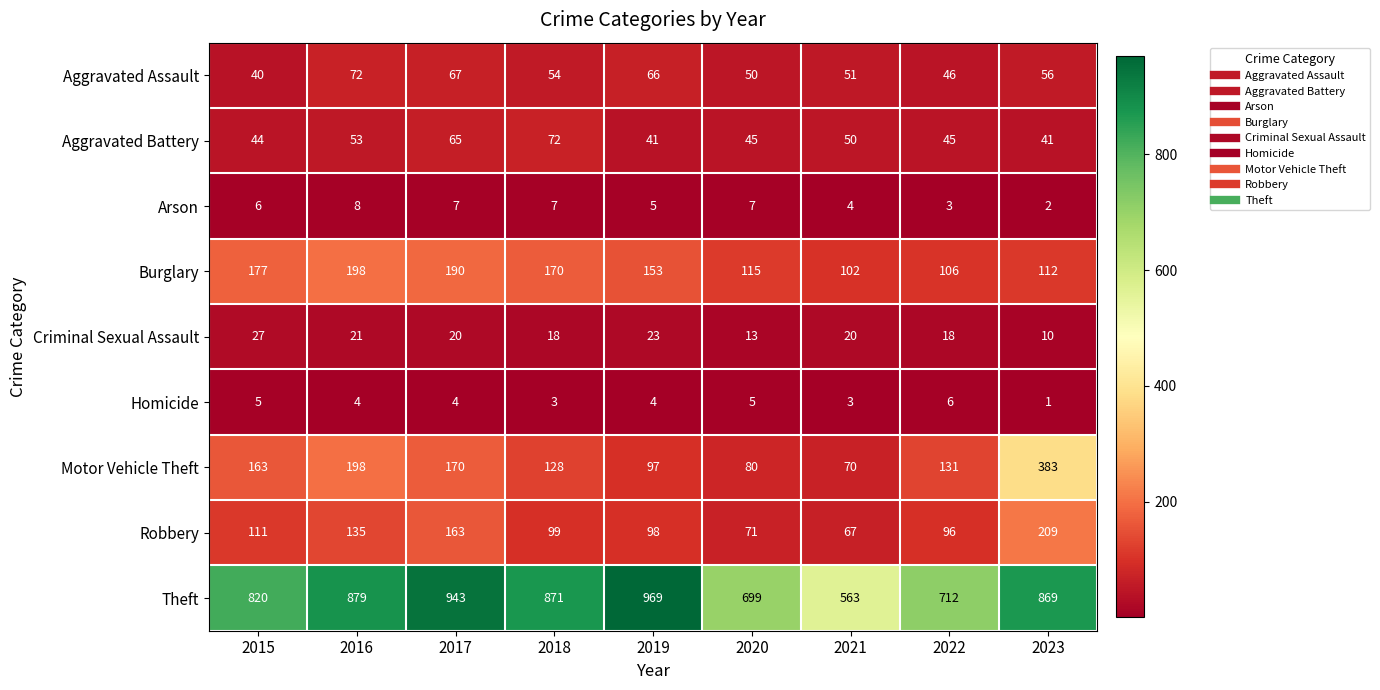

Is it true that Burglary equals 271 at 2018?

False